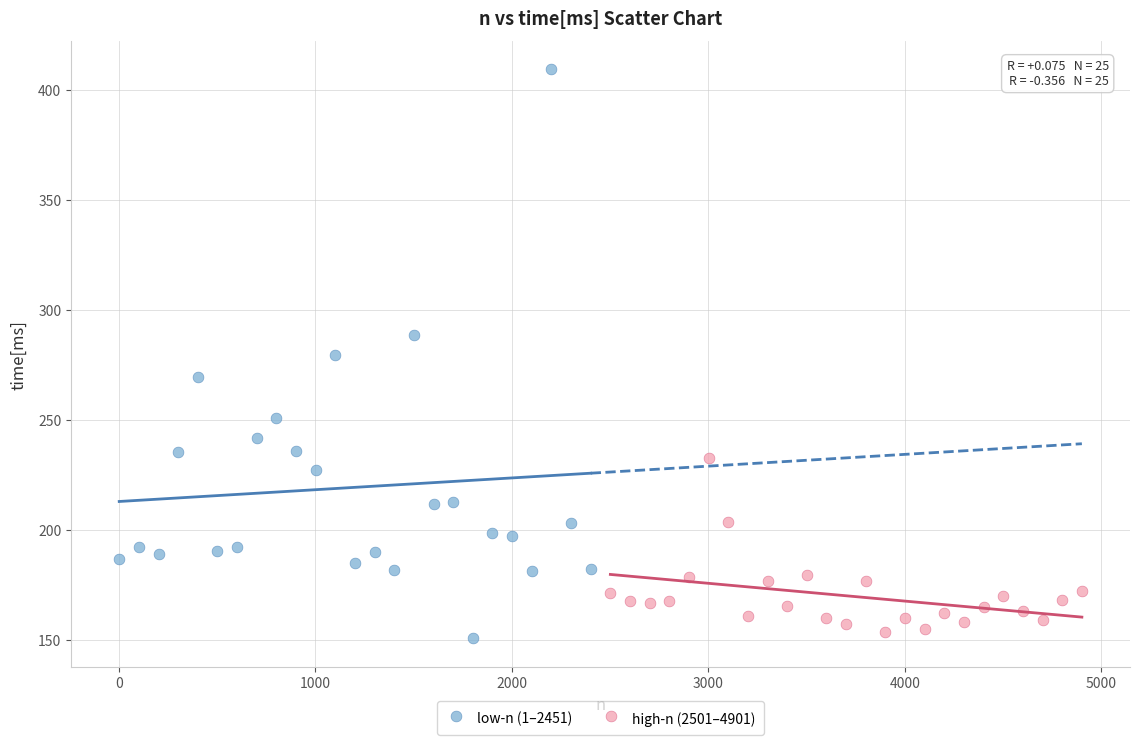

Which series reaches the maximum Y coordinate?

low-n (1–2451)